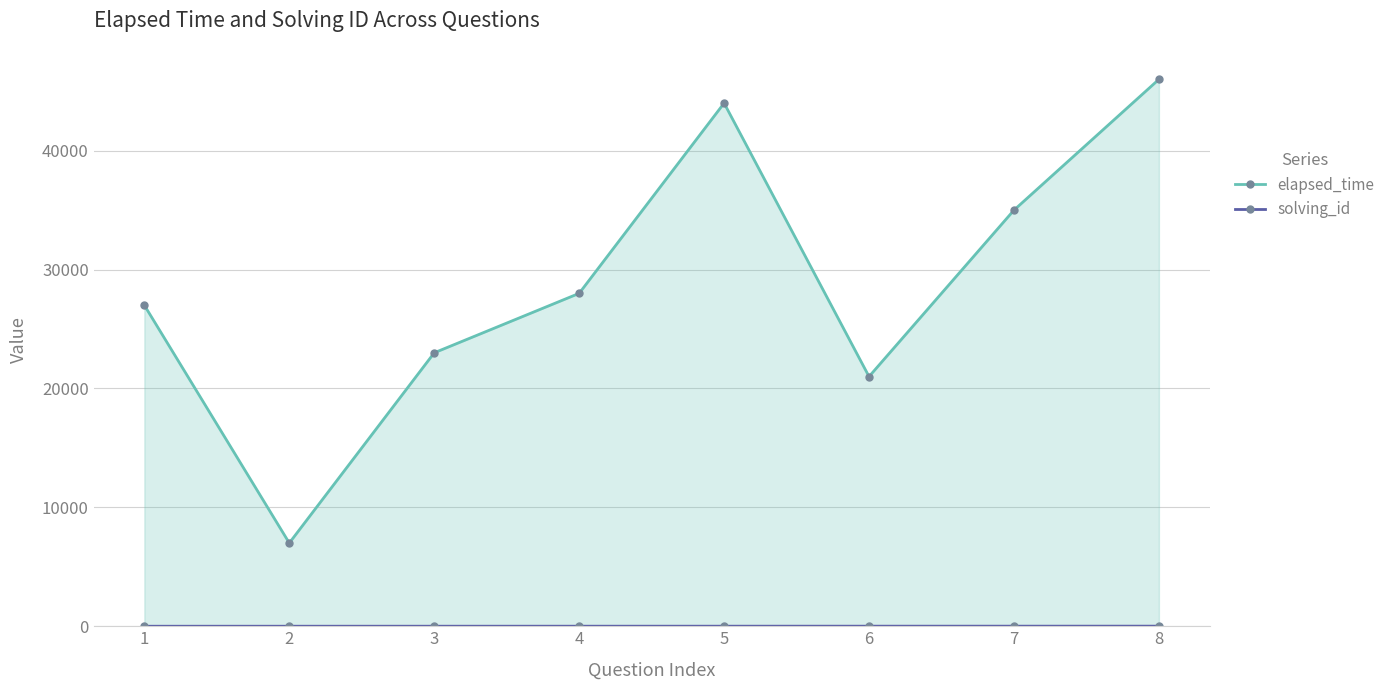

What is the difference between the solving_id values at 3 and 6?

3